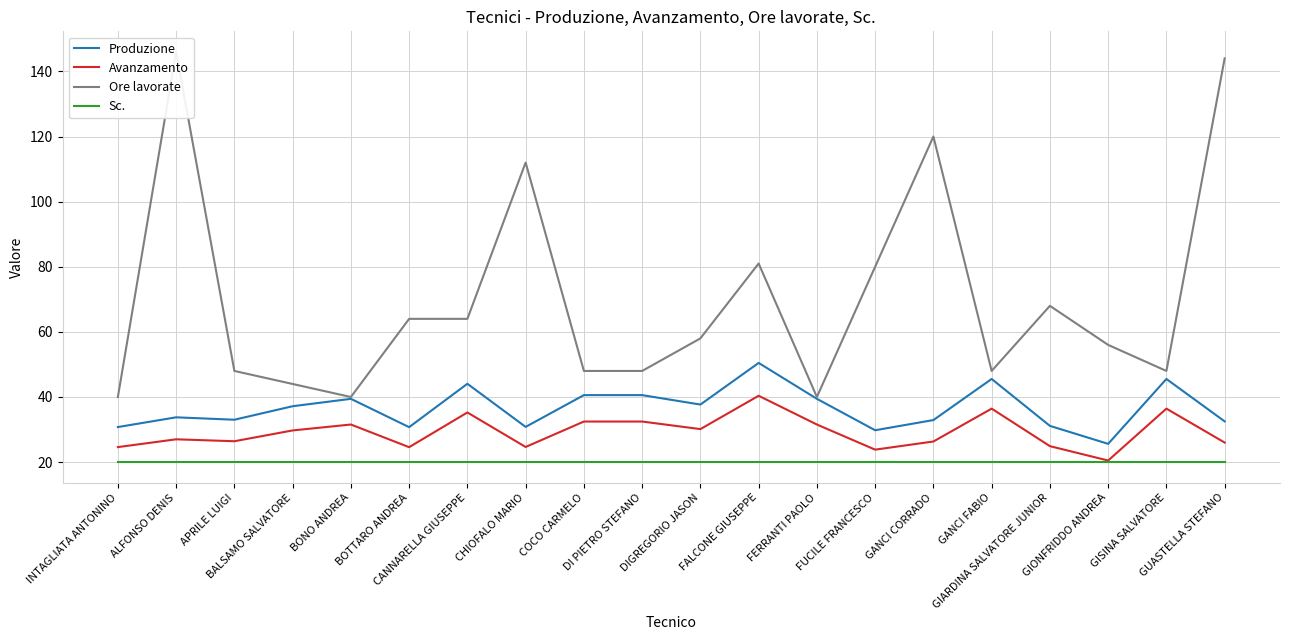

At which label is Avanzamento closest to 30?

DIGREGORIO JASON